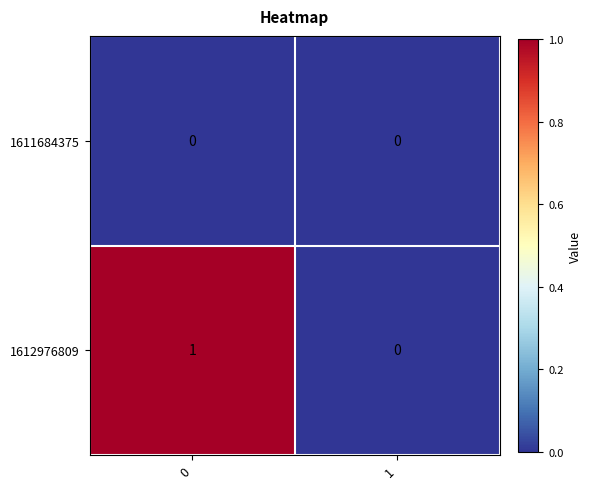

Which series has the largest total across all categories?

1612976809